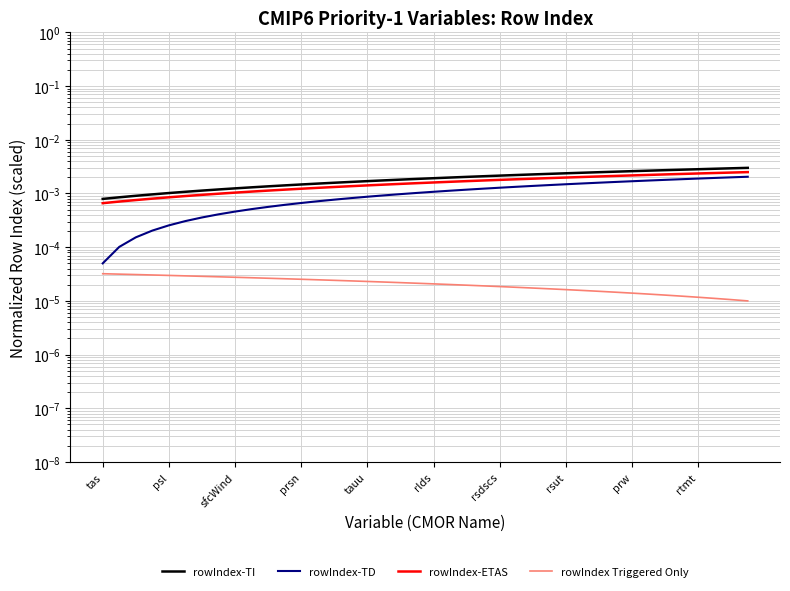

At which category is the sum across all series the highest?

39